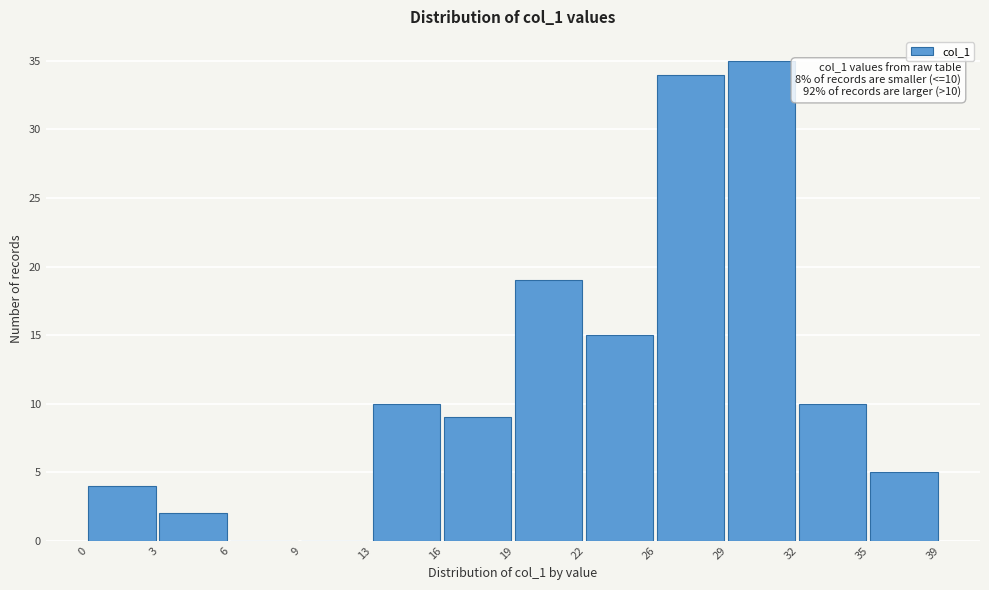

Reading left to right, what are all the values shown in this chart?

0=4	3=2	6=0	9=0	13=10	16=9	19=19	22=15	26=34	29=35	32=10	35=5